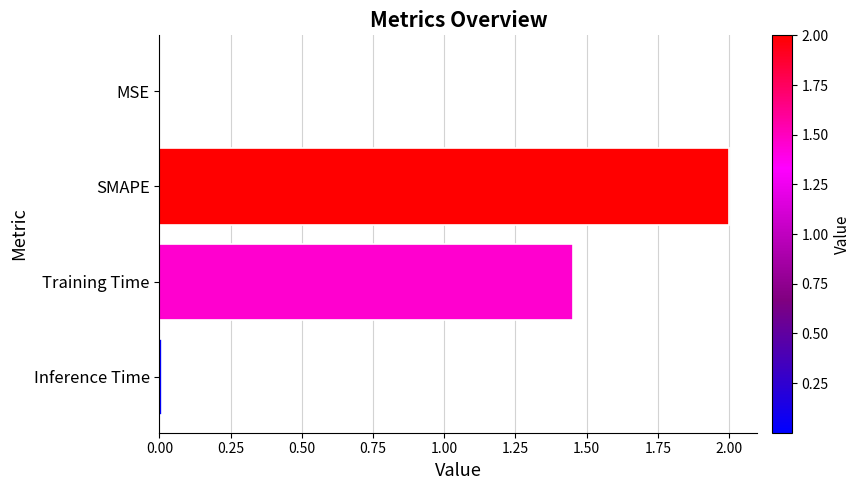

What is the sum of all values?

3.5